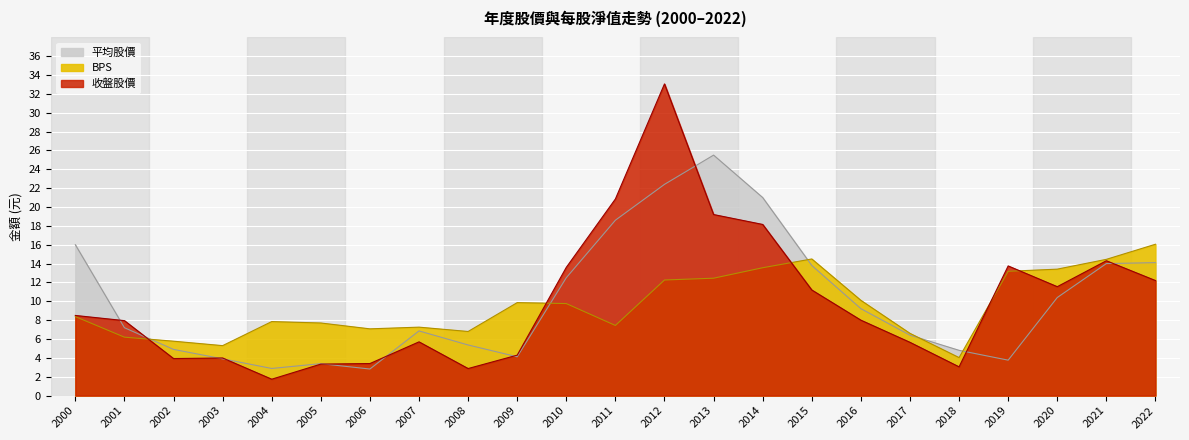

Which category has the highest value across all series?

2012